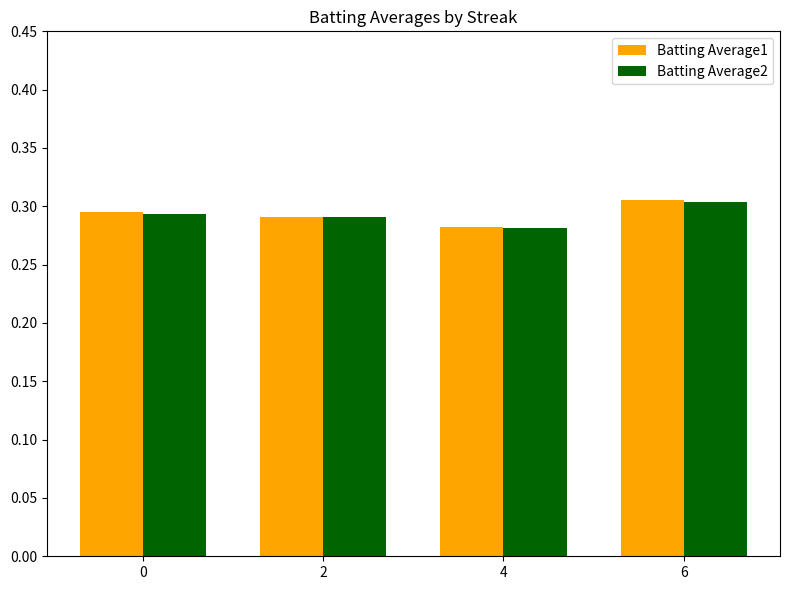

Is it true that Batting Average2 equals 0.3 at 0?

True